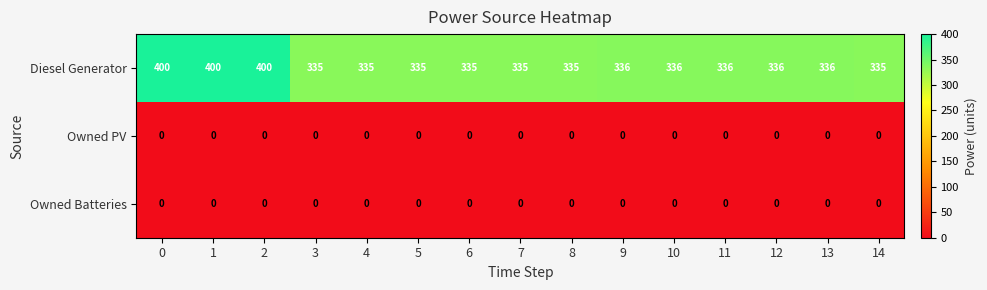

What is the spread (max minus min) of values at 13?

336